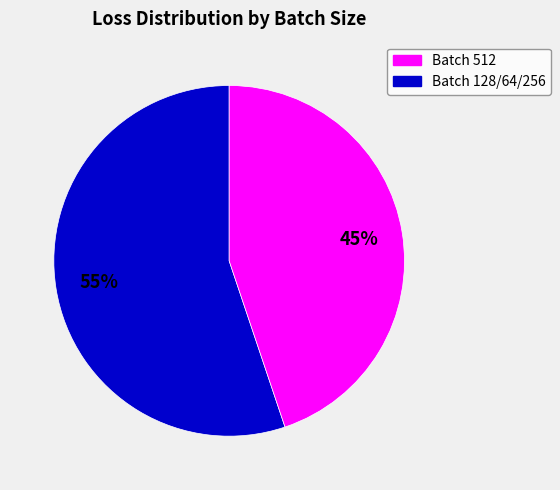

Does any single category account for the majority?

Yes